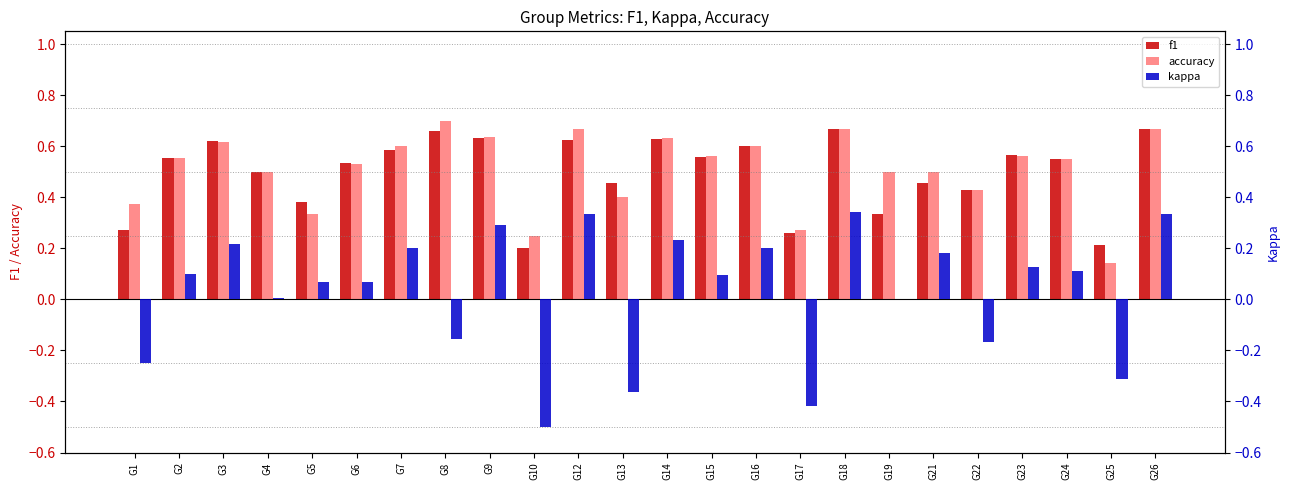

What is the approximate value of accuracy at G1?

0.4